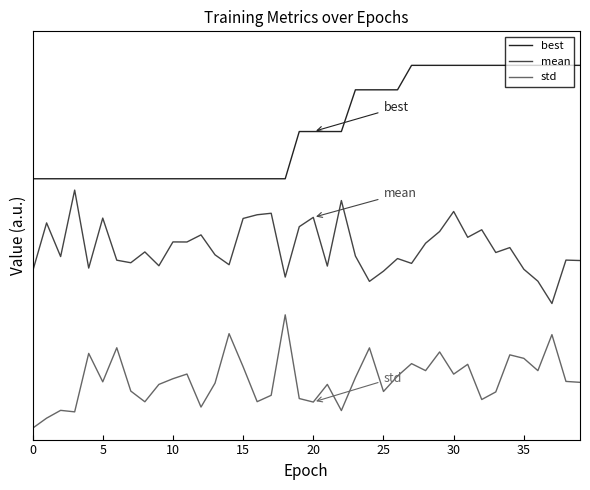

True or false: best has more than 2 interior local peaks.

False